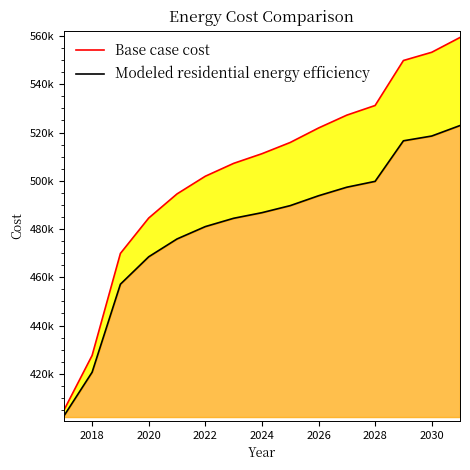

How many categories are shown in the chart?

15